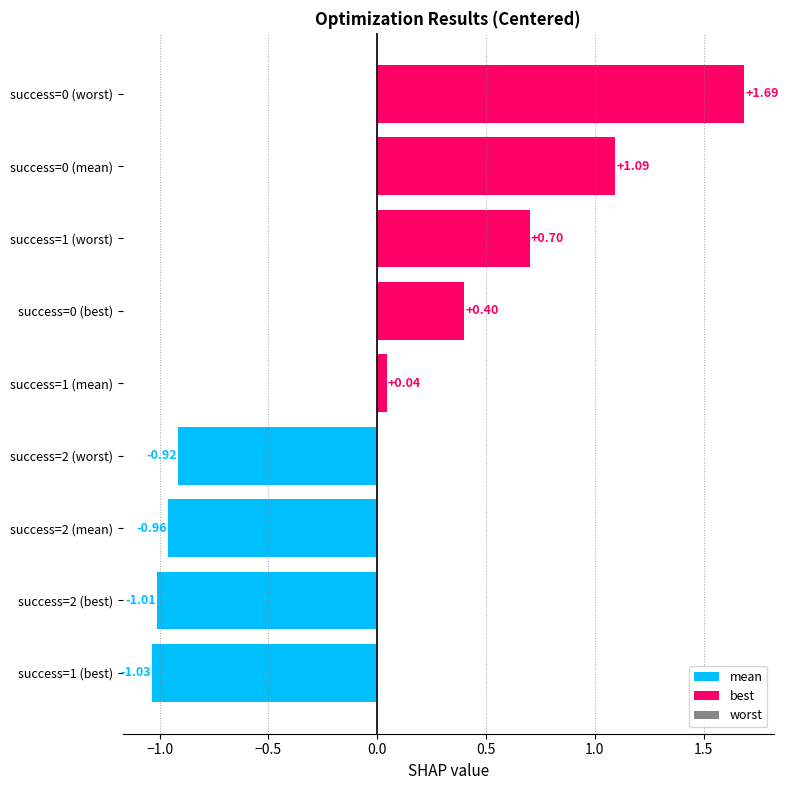

What is the difference between the maximum and minimum values?

2.7